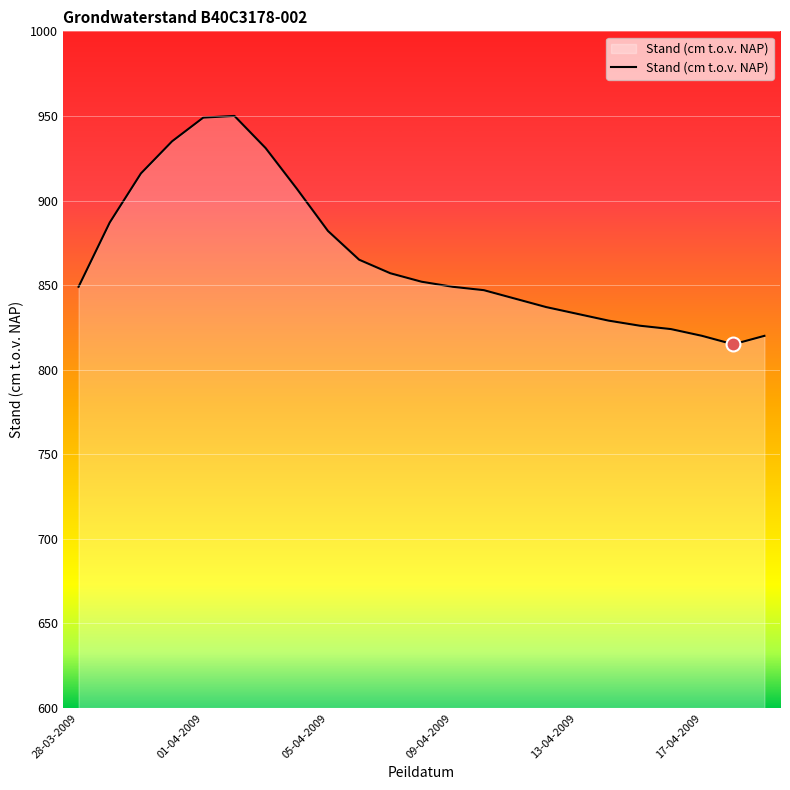

What is the smallest value displayed?

815